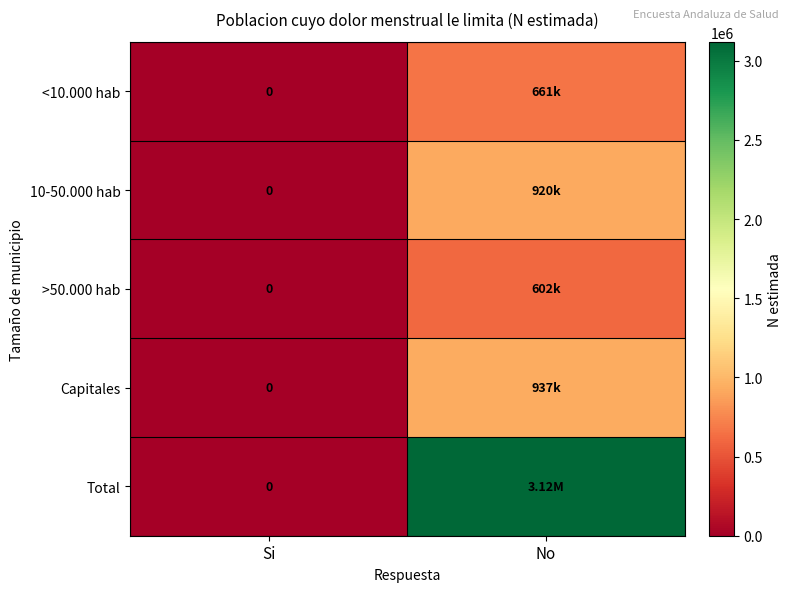

Between Si and No, which is larger?

No